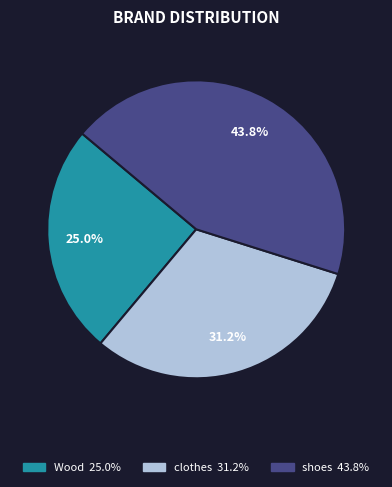

What percentage is the shoes slice, to the nearest percent?

44%